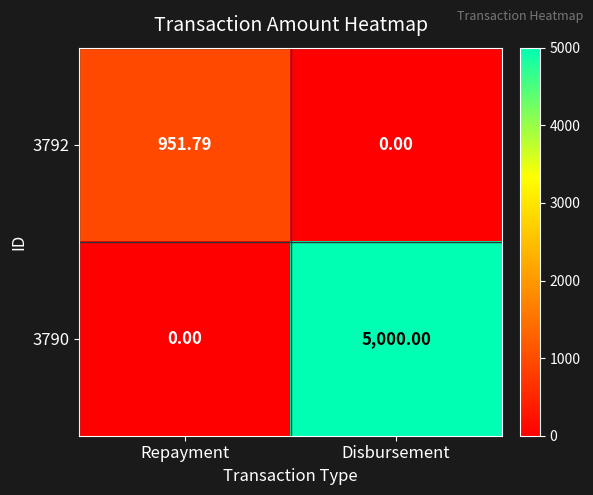

Where is 3790 nearest to the value 2500?

Repayment